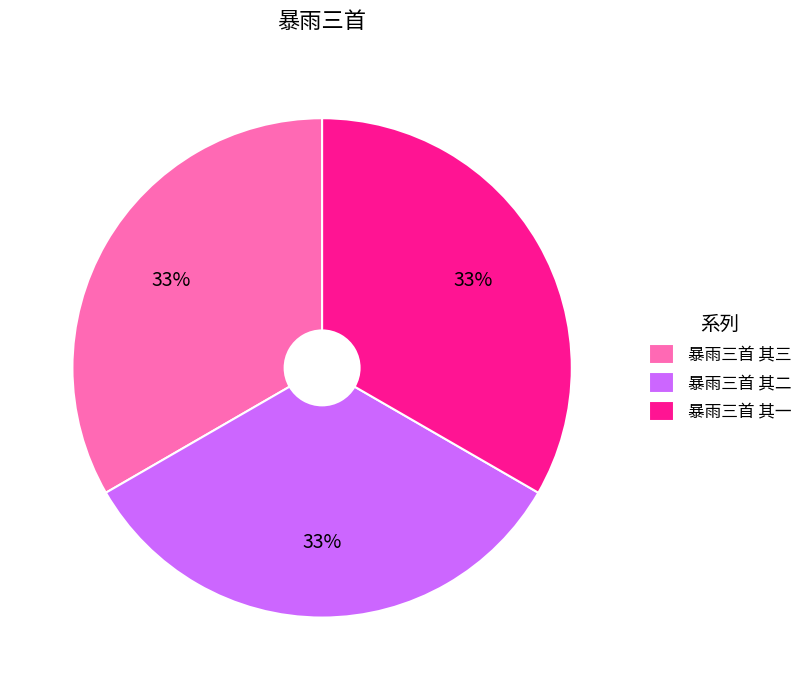

To the nearest percent, what is the average slice percentage?

33%